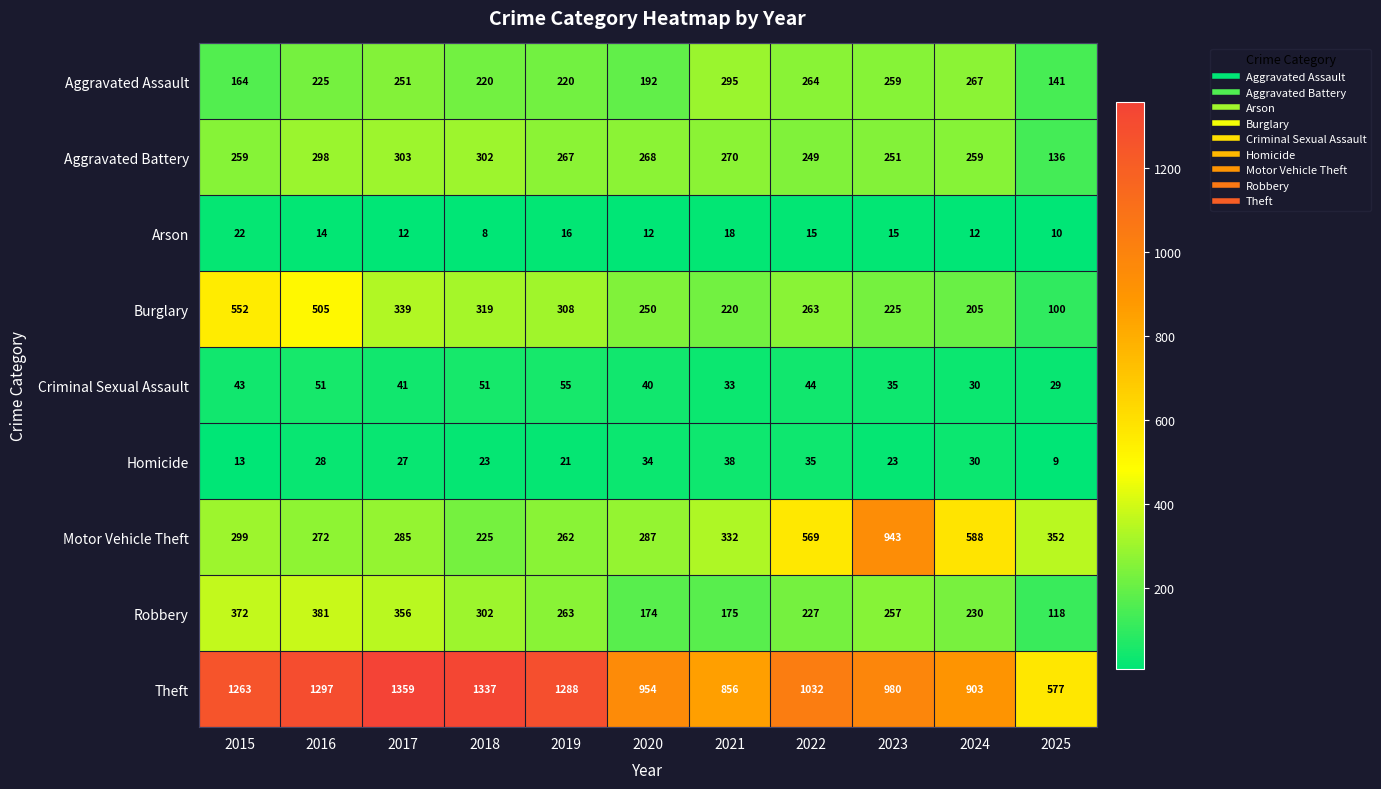

List the series in order of their peak value, lowest first.

Arson, Homicide, Criminal Sexual Assault, Aggravated Assault, Aggravated Battery, Robbery, Burglary, Motor Vehicle Theft, Theft